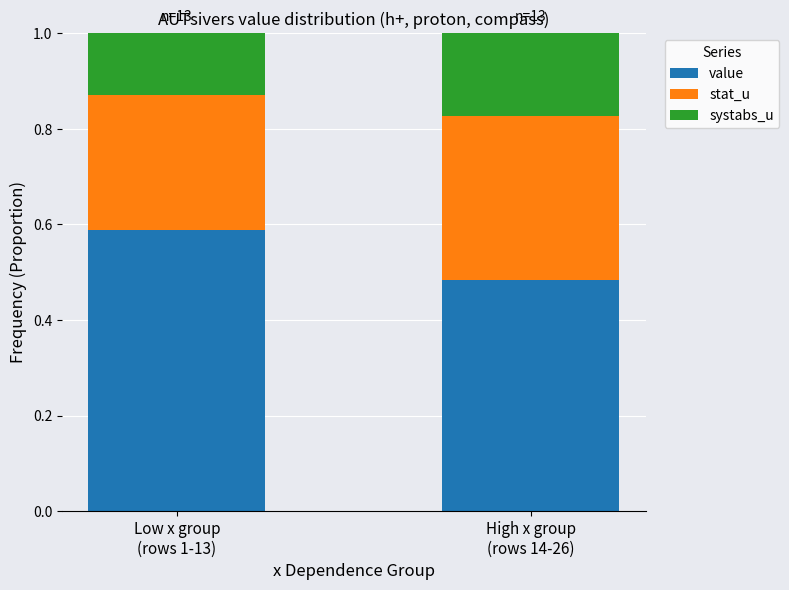

Rank the series by their maximum value, from lowest to highest.

systabs_u, stat_u, value